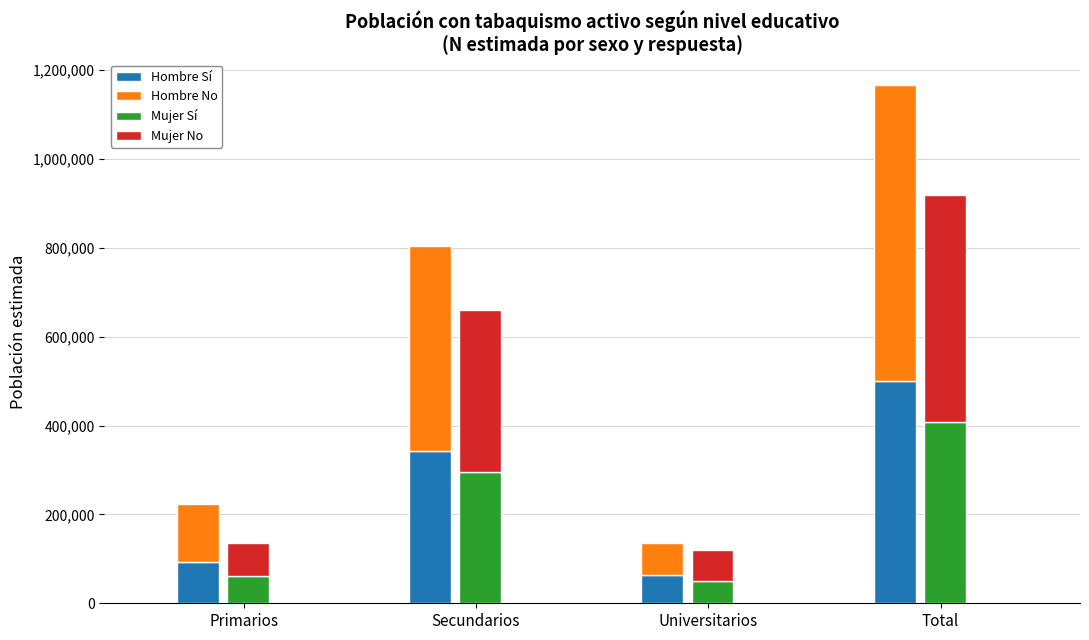

List the labels in order of Hombre Sí value, largest first.

Total, Secundarios, Primarios, Universitarios